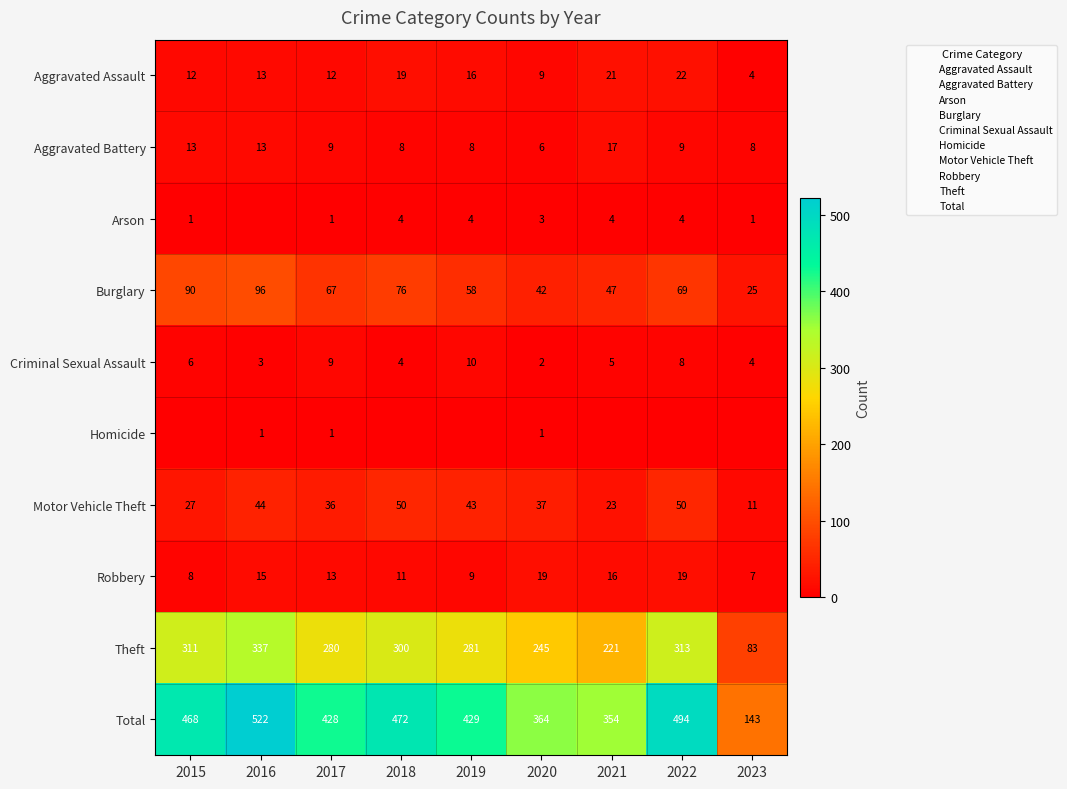

Rank the categories by Arson value from lowest to highest.

2016, 2015, 2017, 2023, 2020, 2018, 2019, 2021, 2022